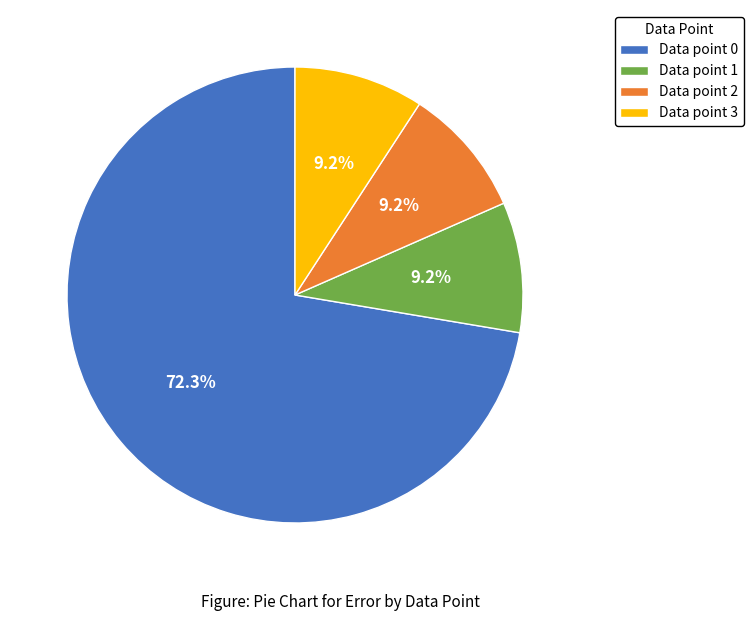

To the nearest percent, what is the average slice percentage?

25%